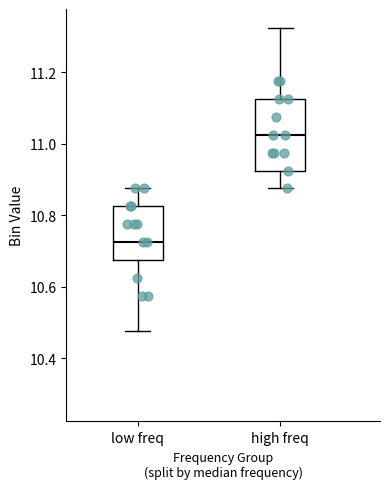

Reading left to right, read every box against the y-axis: the position of its median line, the range the box covers, and the ends of its whiskers. The values are not printed on the chart, so give them approximately, as read against the axis.

low freq: median 10.72, box 10.68 to 10.82, whiskers 10.48 to 10.88
high freq: median 11.02, box 10.92 to 11.12, whiskers 10.88 to 11.32